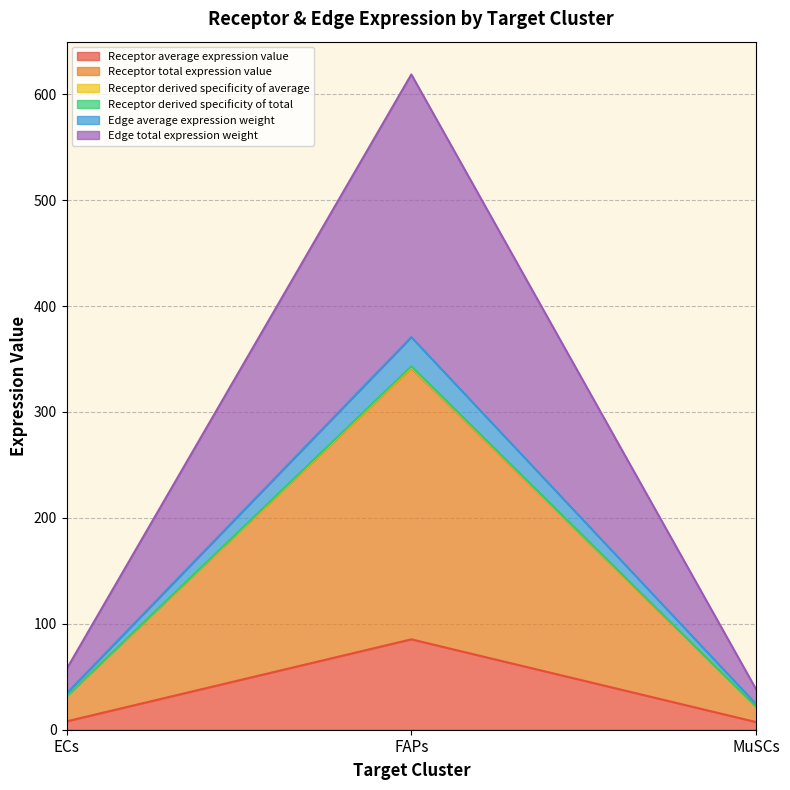

What is the label of the 2nd point from the left?

FAPs